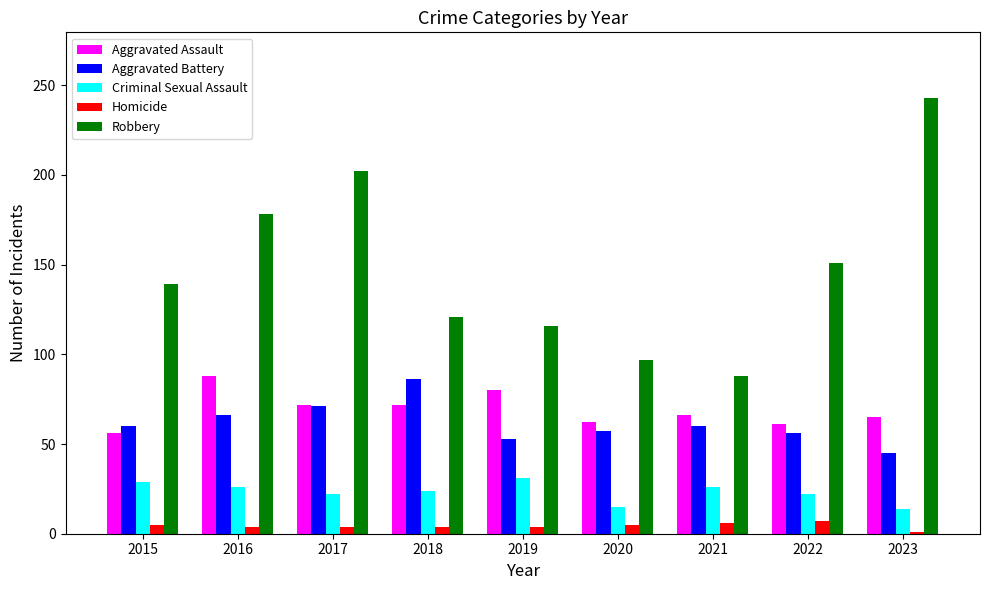

How many values in the Robbery series are below 139?

4